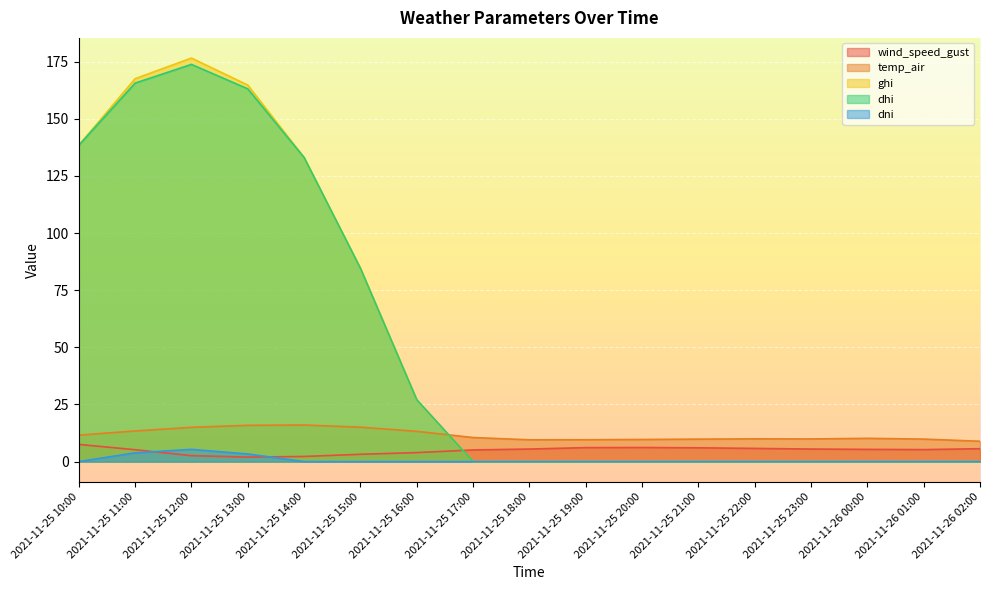

What is the difference between the second highest and second lowest values in the ghi series?

167.5